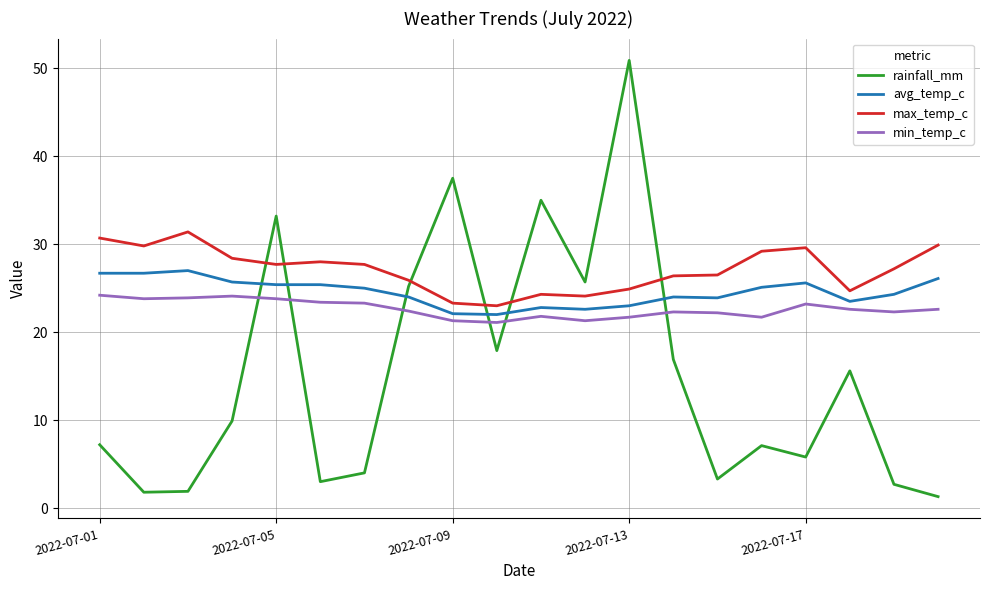

What is the highest value of the min_temp_c series?

24.2